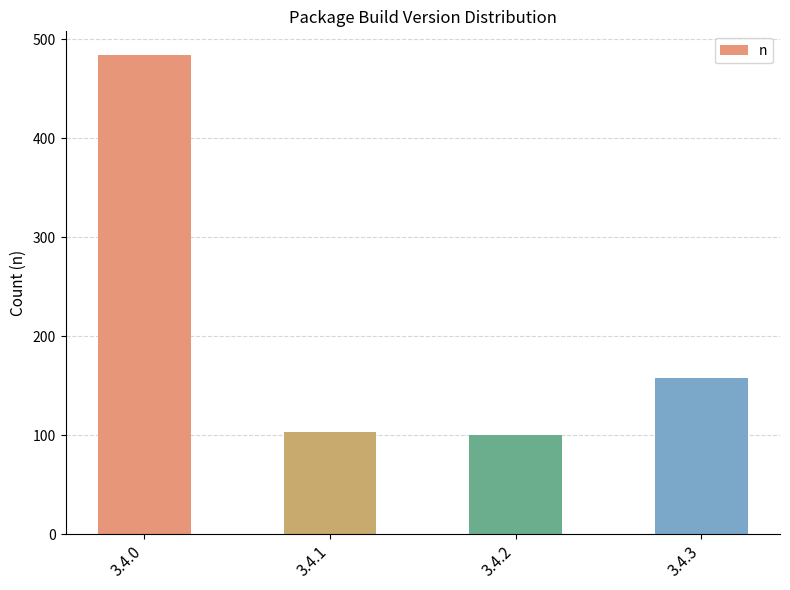

Where is the data nearest to the value 292?

3.4.3